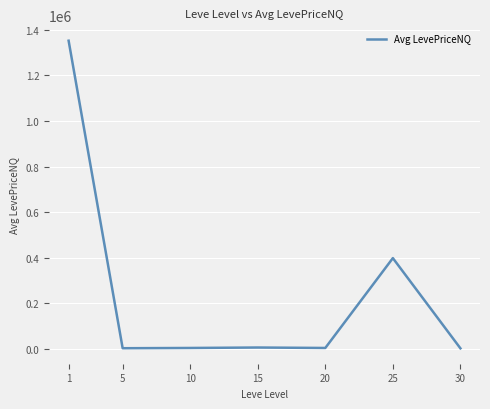

What is the minimum value shown in the chart?

2562.9